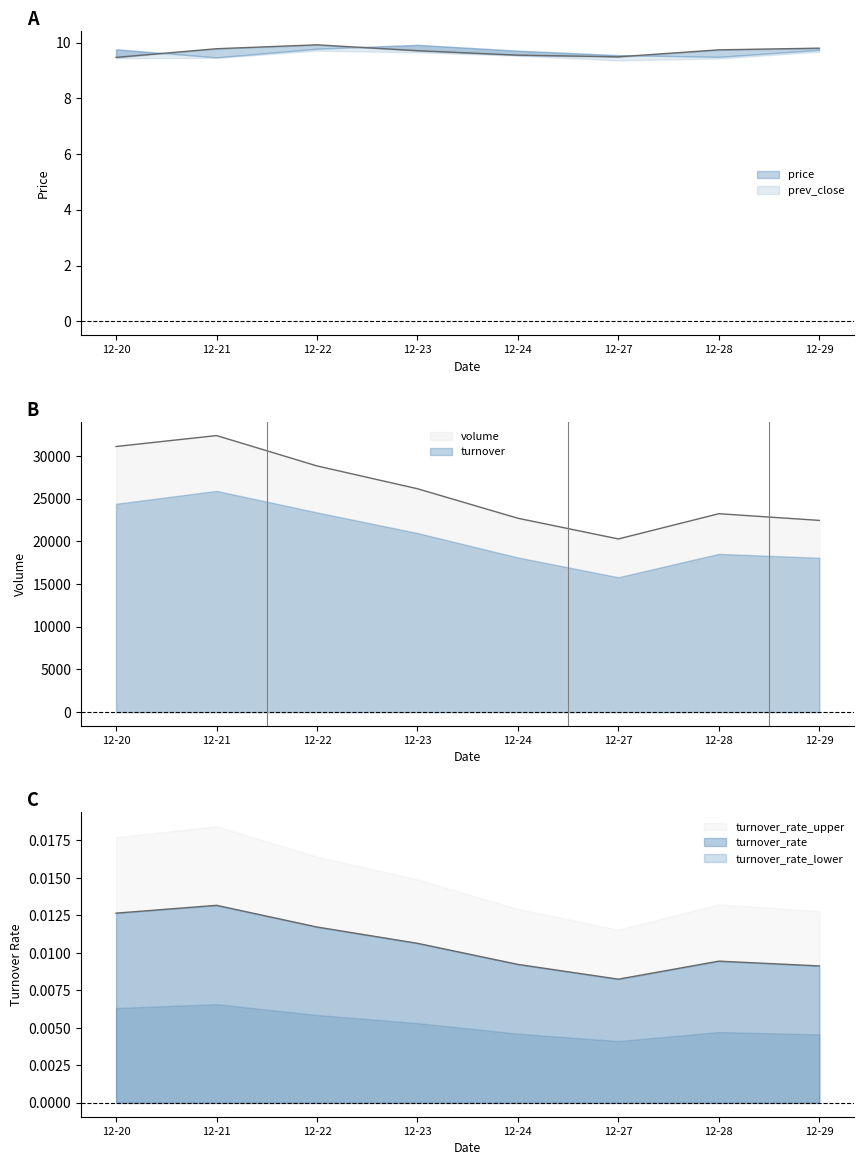

How many interior local peaks does the turnover series have?

2